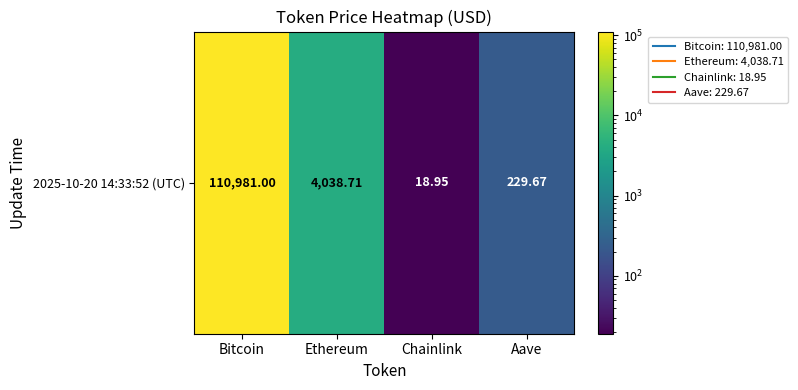

What is the smallest value displayed?

18.9